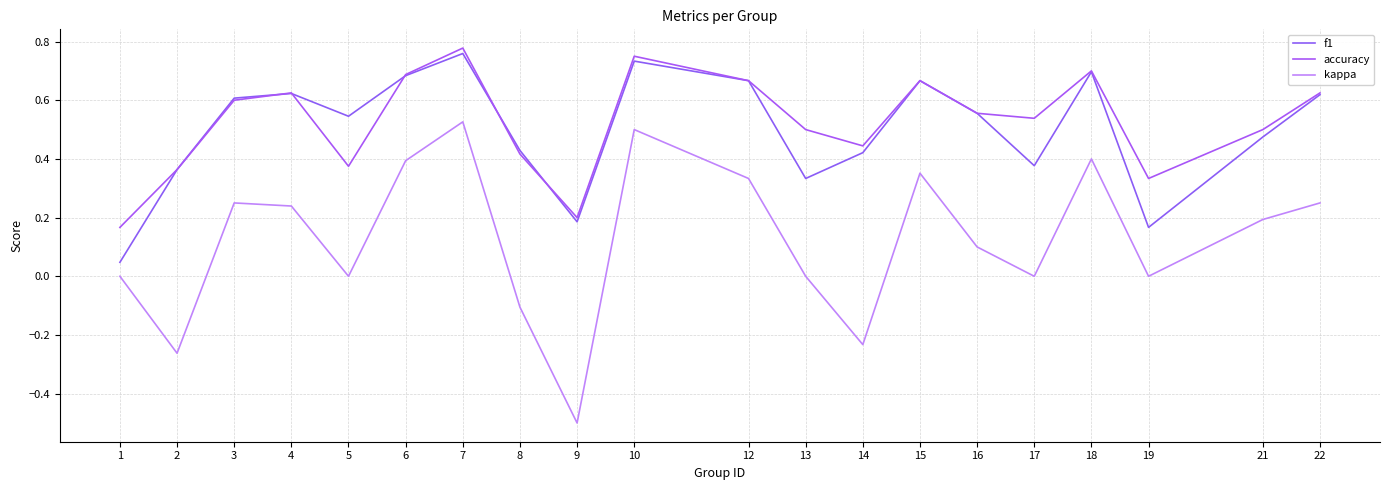

Which has a higher value, 6 or 5?

6